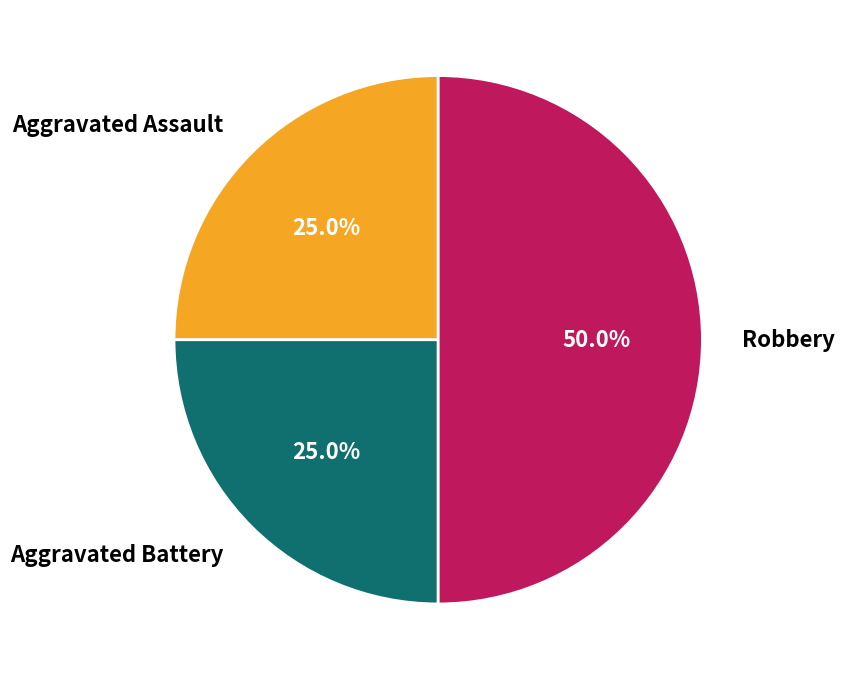

What is the largest slice in the pie chart?

Robbery